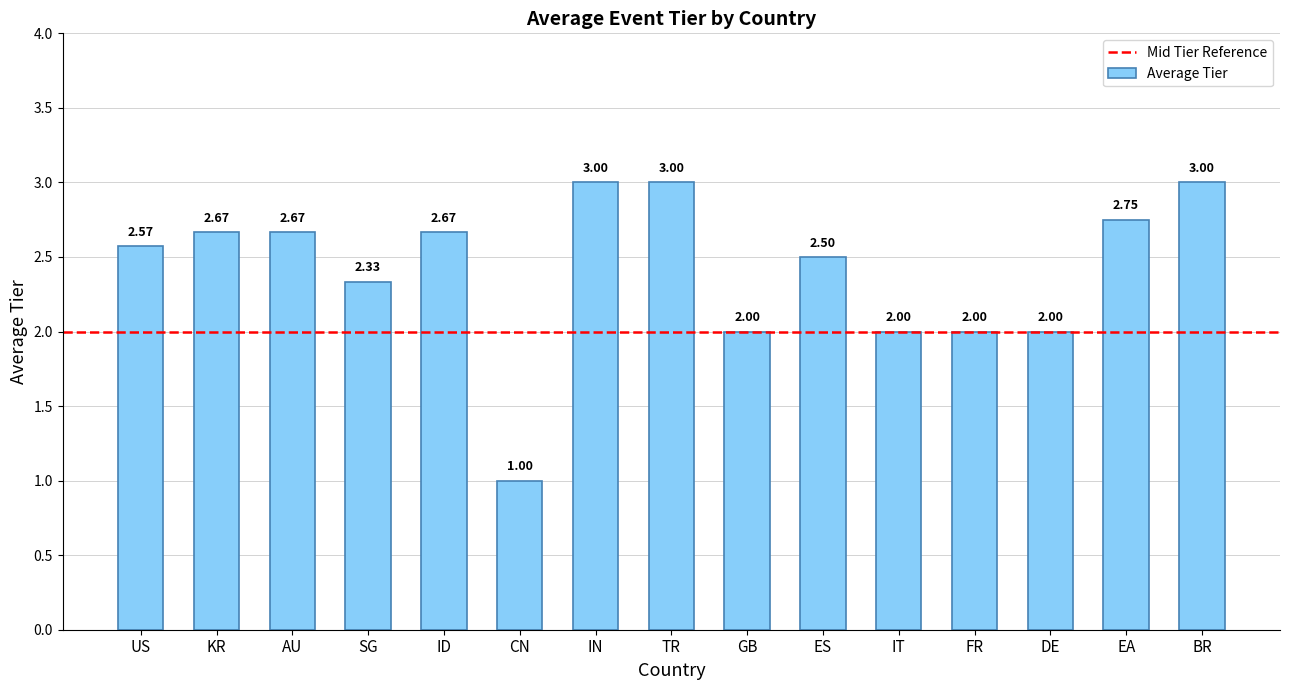

Between SG and EA, which is larger?

EA